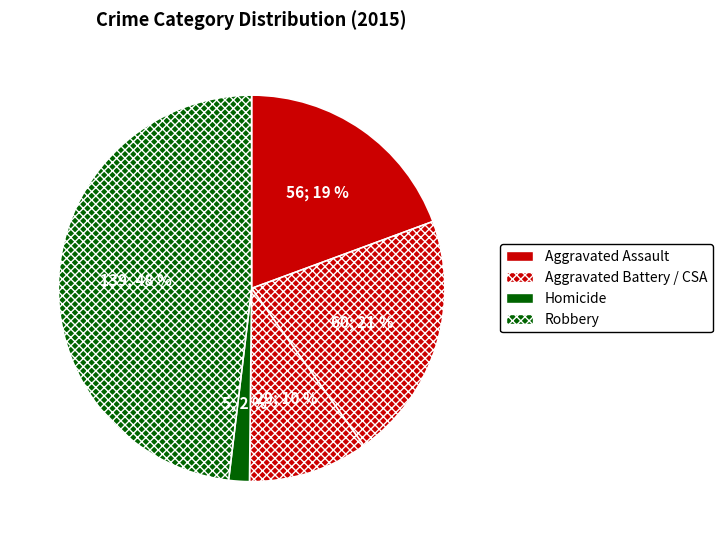

Count the number of slices in the pie.

5